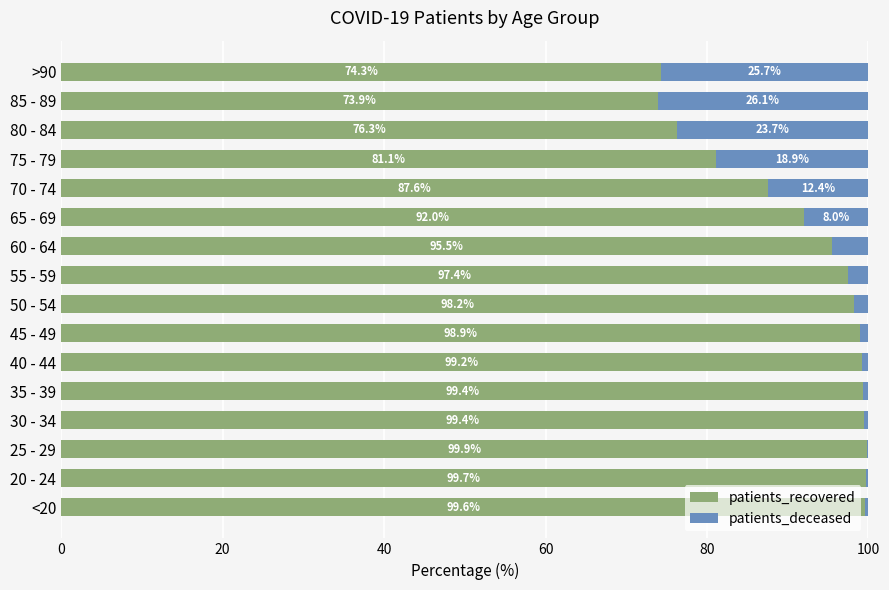

What is the total value across all series at 65 - 69?

100.0